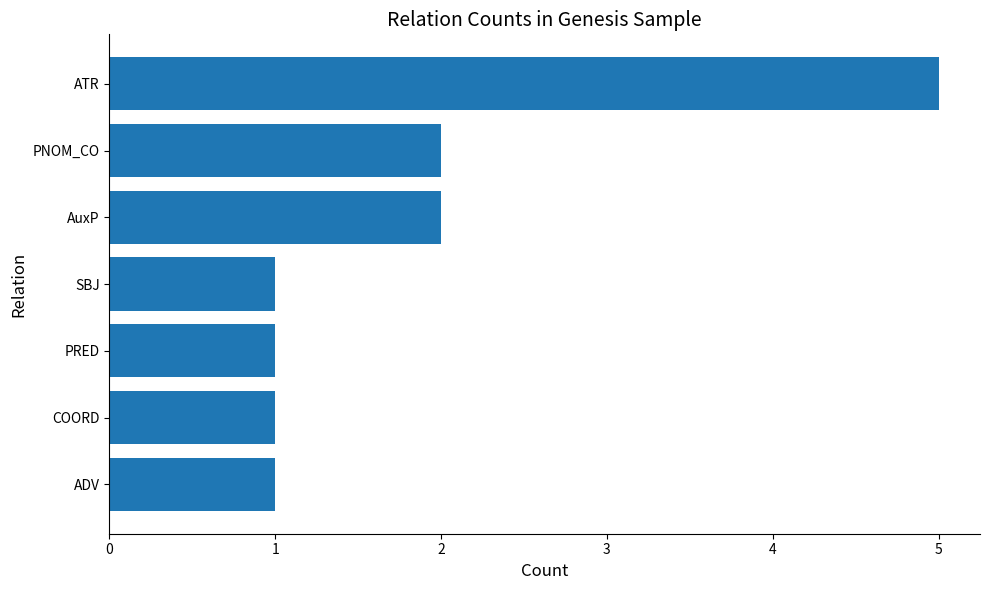

Reading bottom to top, list all the values displayed in this chart.

1	1	1	1	2	2	5